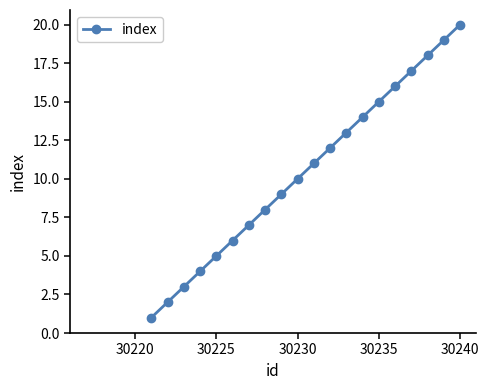

Does the chart have visible grid lines?

No